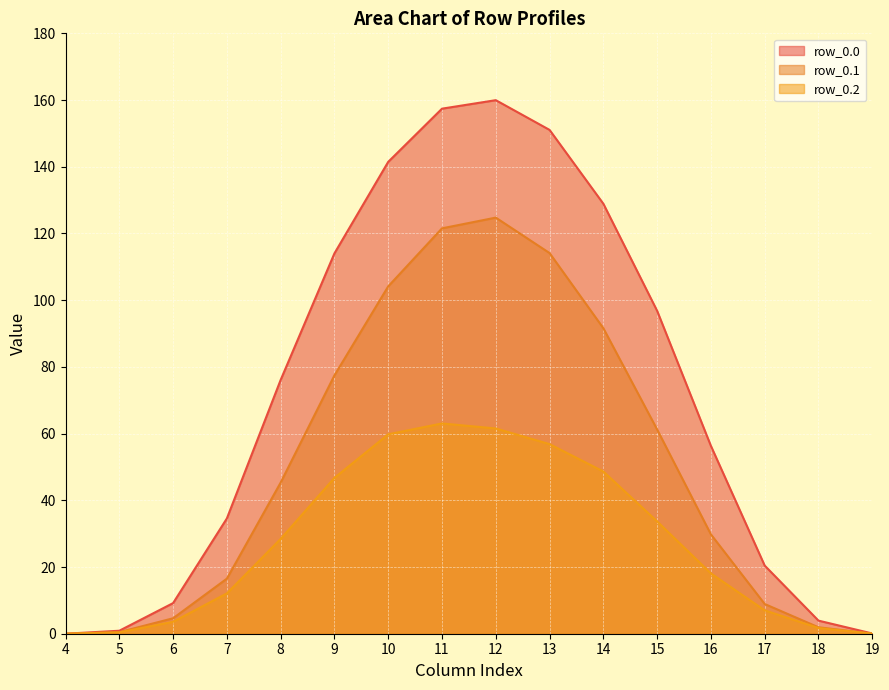

Reading left to right, transcribe all the data shown in this chart.

row_0.0: 0.0	0.9	9.2	34.6	76.1	114.0	141.5	157.4	160.0	151.0	128.9	96.8	56.3	20.4	3.9	0.1
row_0.1: 0.0	0.5	4.6	16.5	45.3	77.5	104.1	121.5	124.8	114.1	91.6	61.2	29.8	8.9	1.9	0.0
row_0.2: 0.0	0.4	3.6	12.1	28.4	46.7	59.8	63.0	61.5	56.8	48.6	33.7	18.1	7.0	1.7	0.0